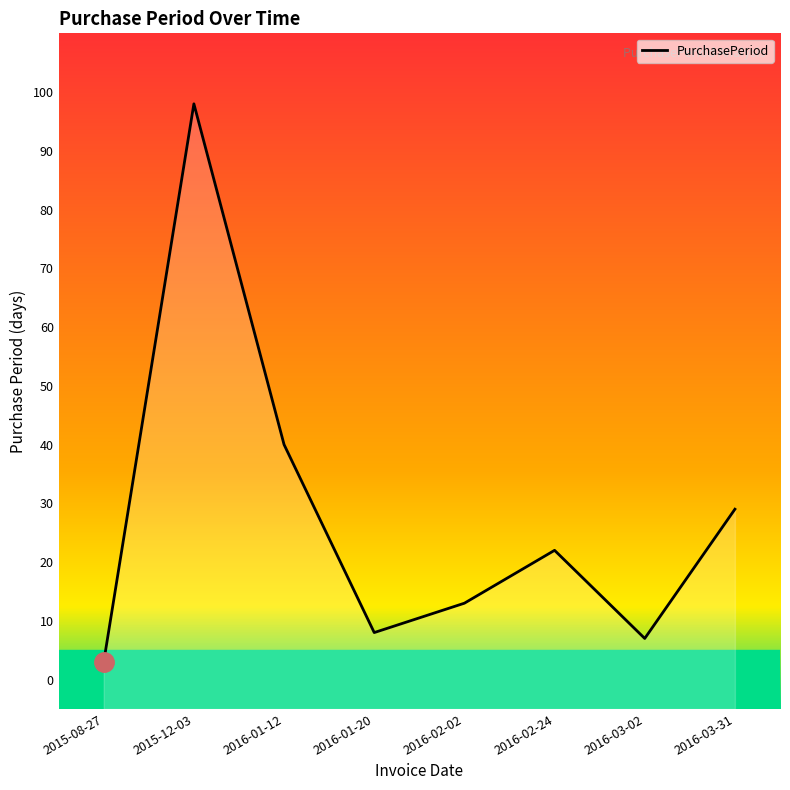

What is the maximum value shown in the chart?

98